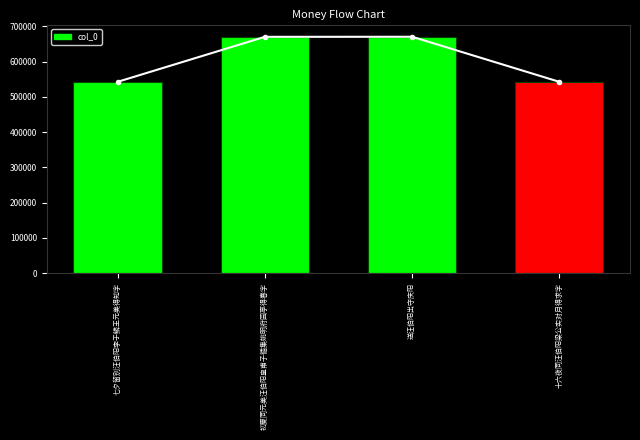

Which category has the highest value across all series?

送汪伯阳出守庆阳